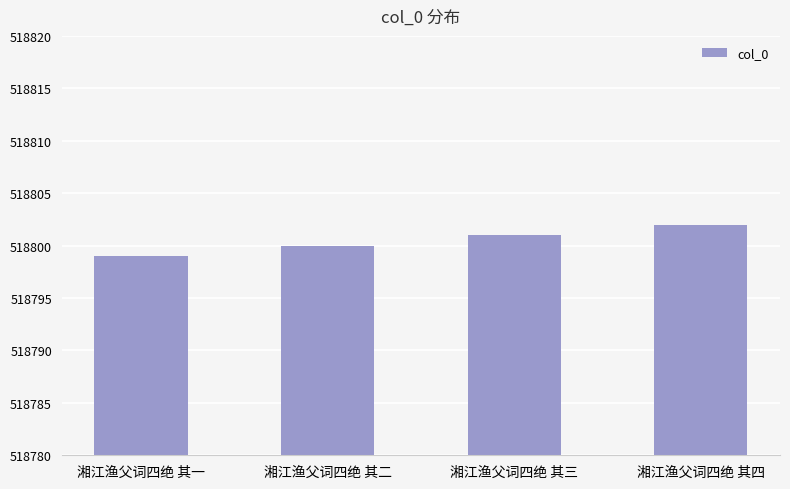

What is the greatest value displayed?

518802